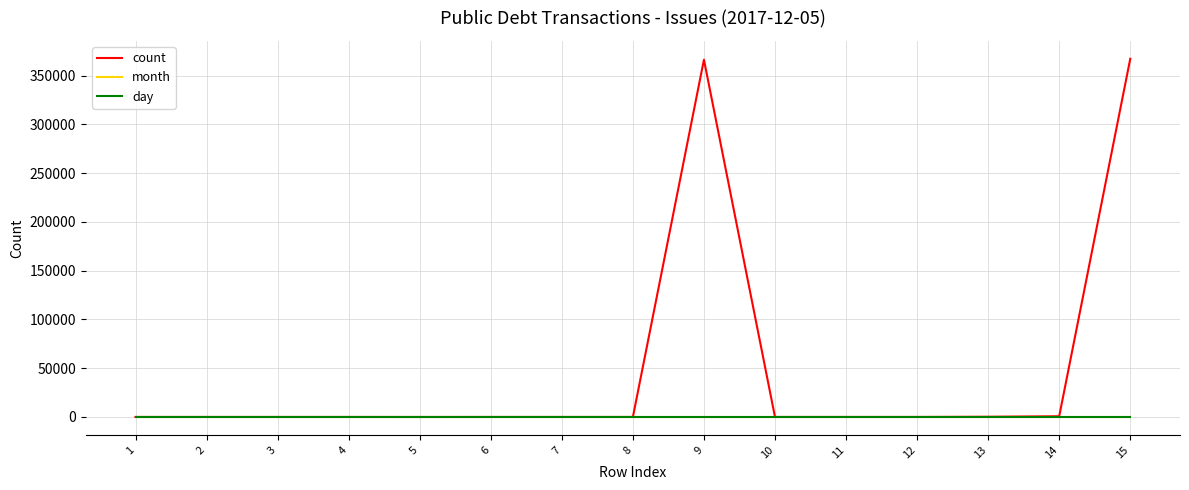

Count the number of categories in the chart.

15